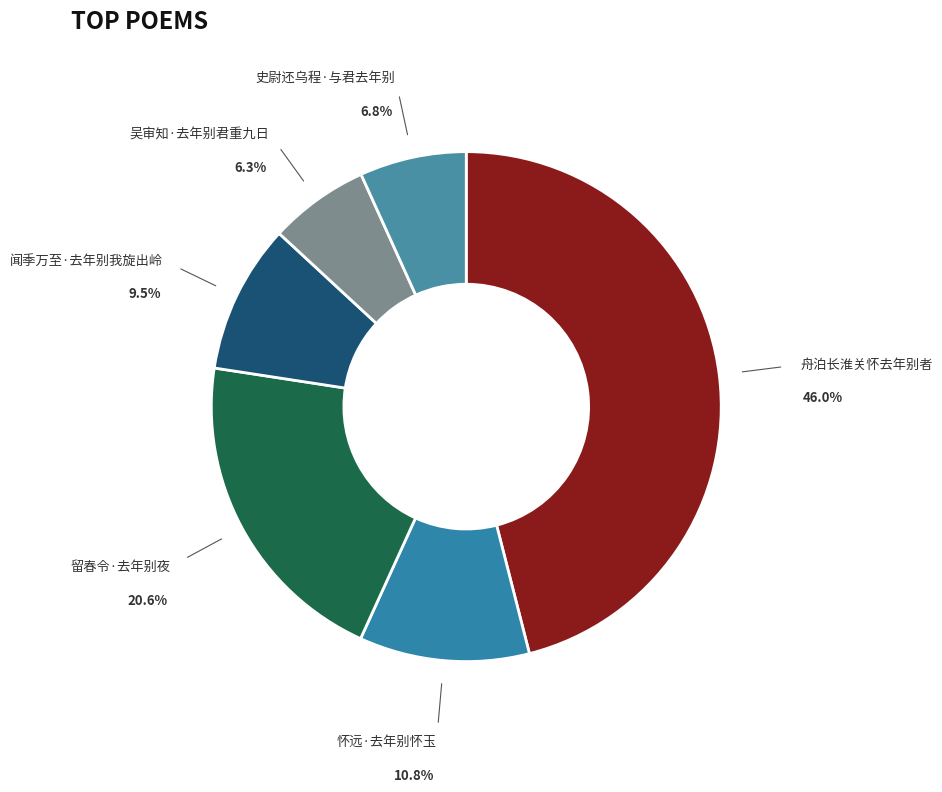

To the nearest percent, what percentage of the pie is 怀远·去年别怀玉?

11%